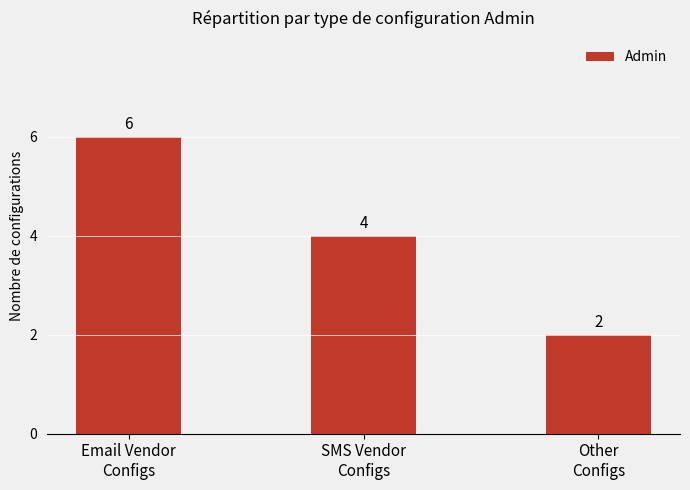

What position from the right is SMS Vendor
Configs?

2